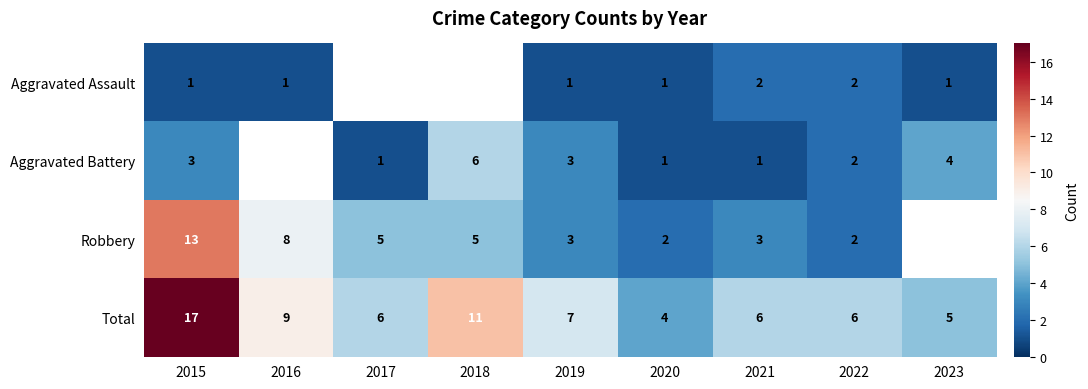

Is the value of Aggravated Battery at 2022 greater than the value of Aggravated Assault at 2016?

Yes